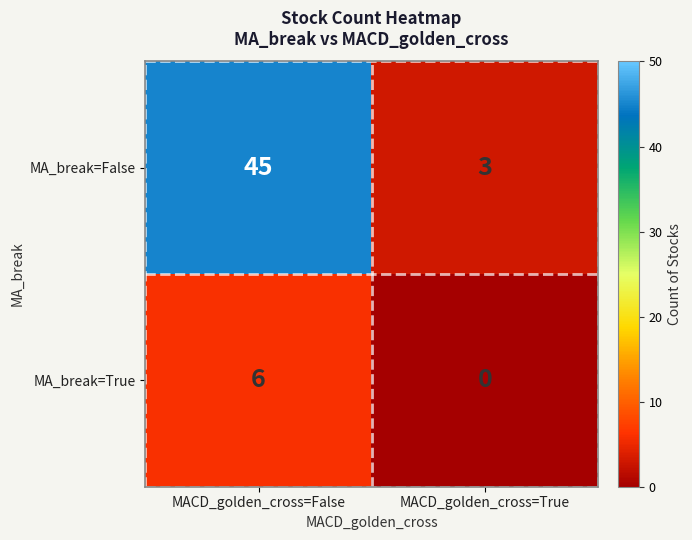

Reading left to right, what are all the values shown in this chart?

MA_break=False: MACD_golden_cross=False=45	MACD_golden_cross=True=3
MA_break=True: MACD_golden_cross=False=6	MACD_golden_cross=True=0